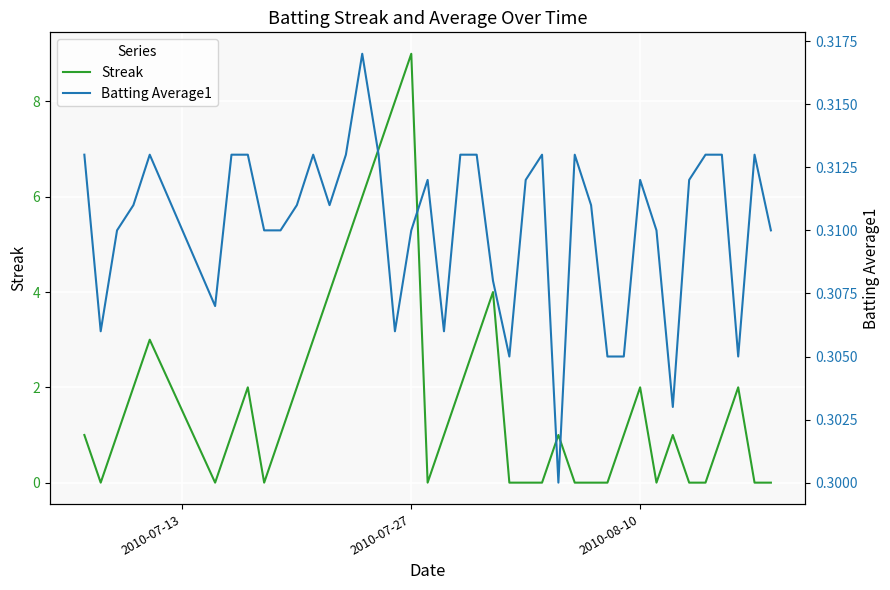

What is the average value of the Streak series?

1.8